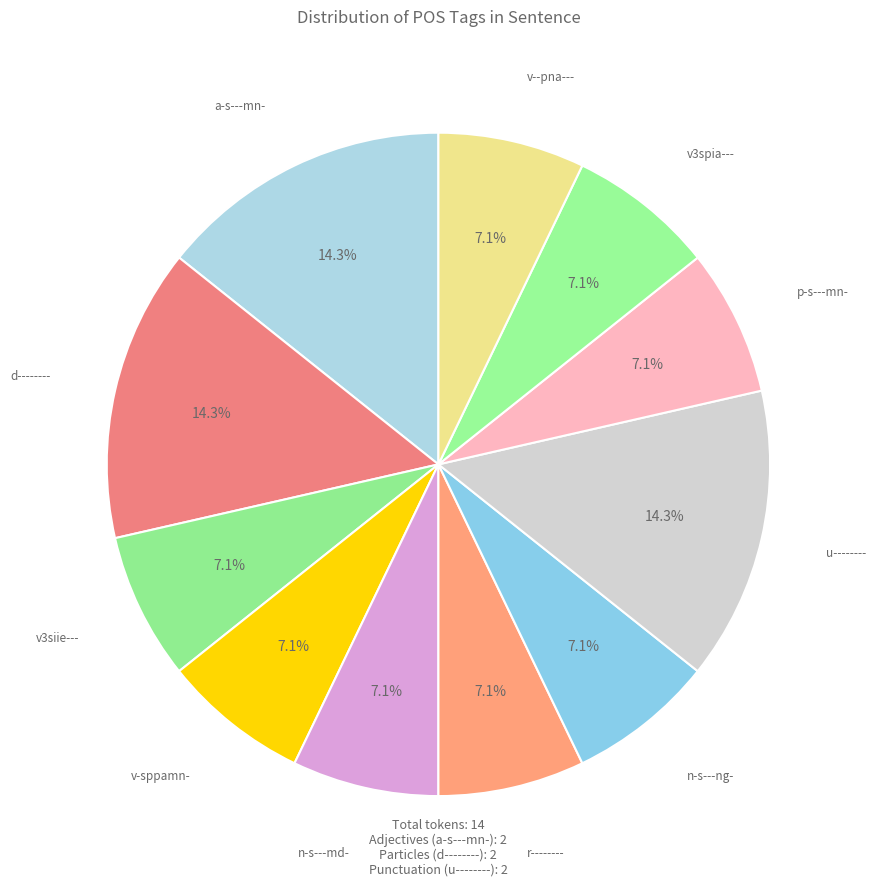

Is there any slice that represents more than half of the pie?

No